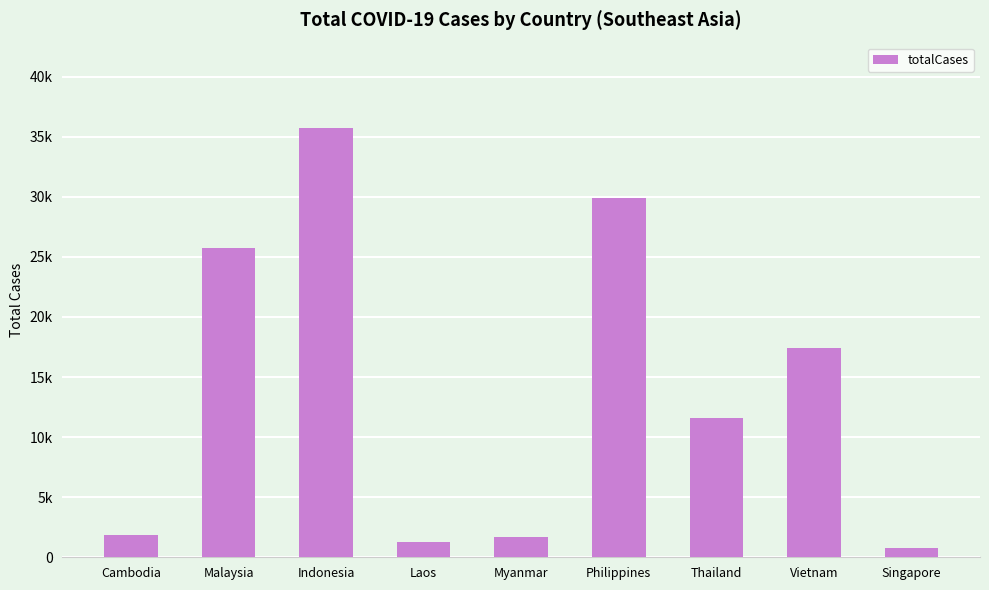

Does the chart contain any negative values?

No